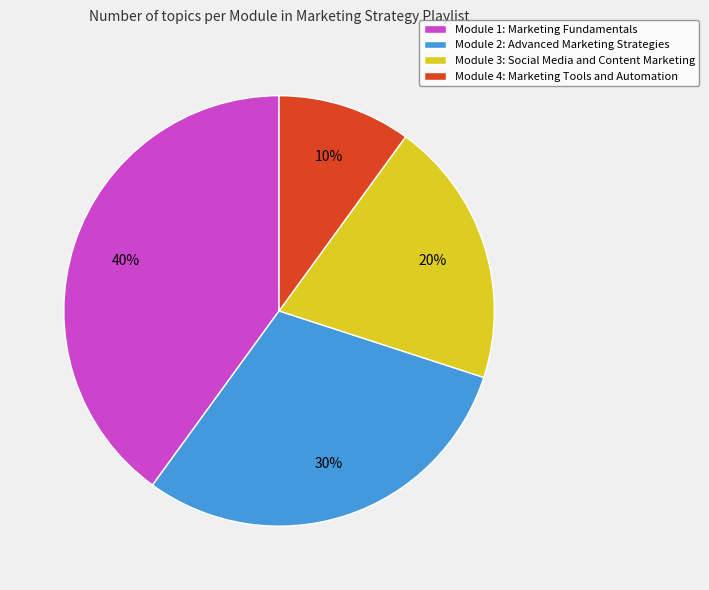

Is Module 4: Marketing Tools and Automation the majority of the pie?

No